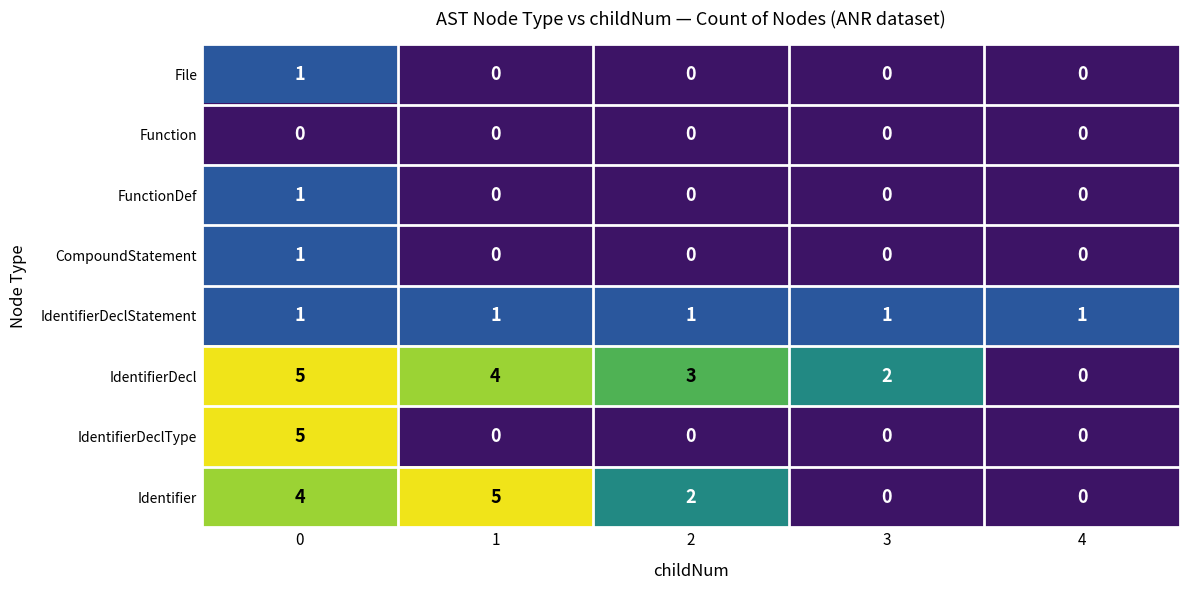

Which series changed the most between 1 and 4?

Identifier